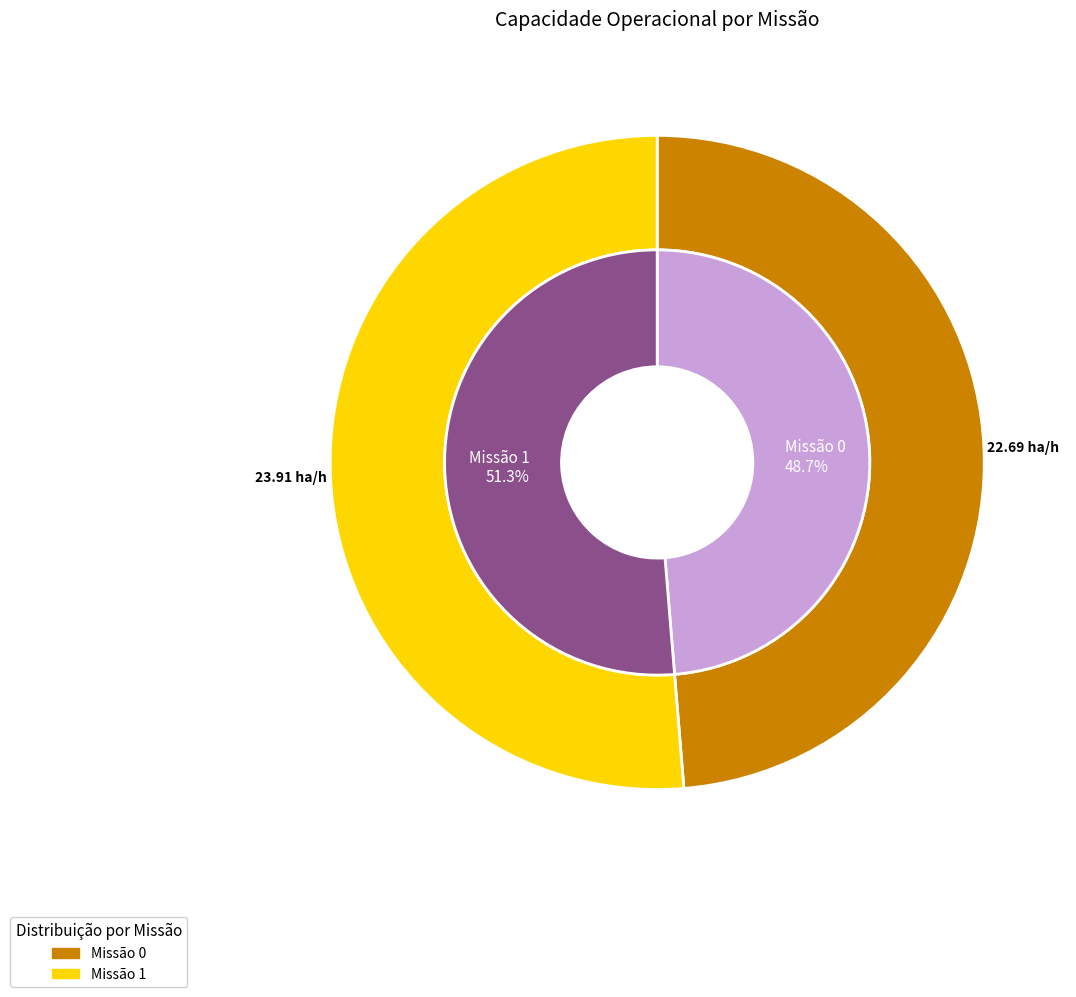

Approximately how many times larger is the value at 0 compared to 1?

0.9